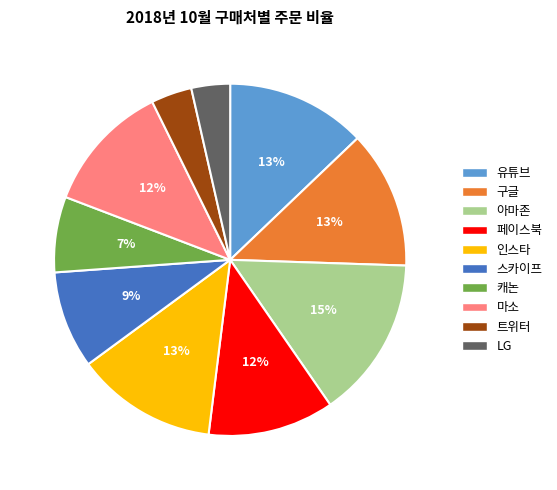

What percentage is the 유튜브 slice, to the nearest percent?

13%